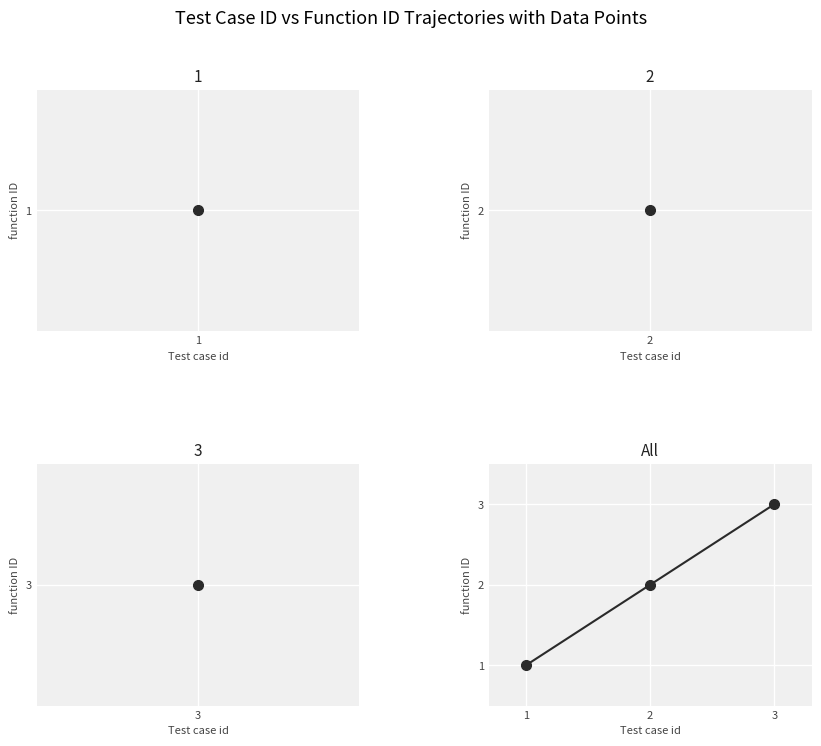

Which has a higher value, 1 or 2?

2